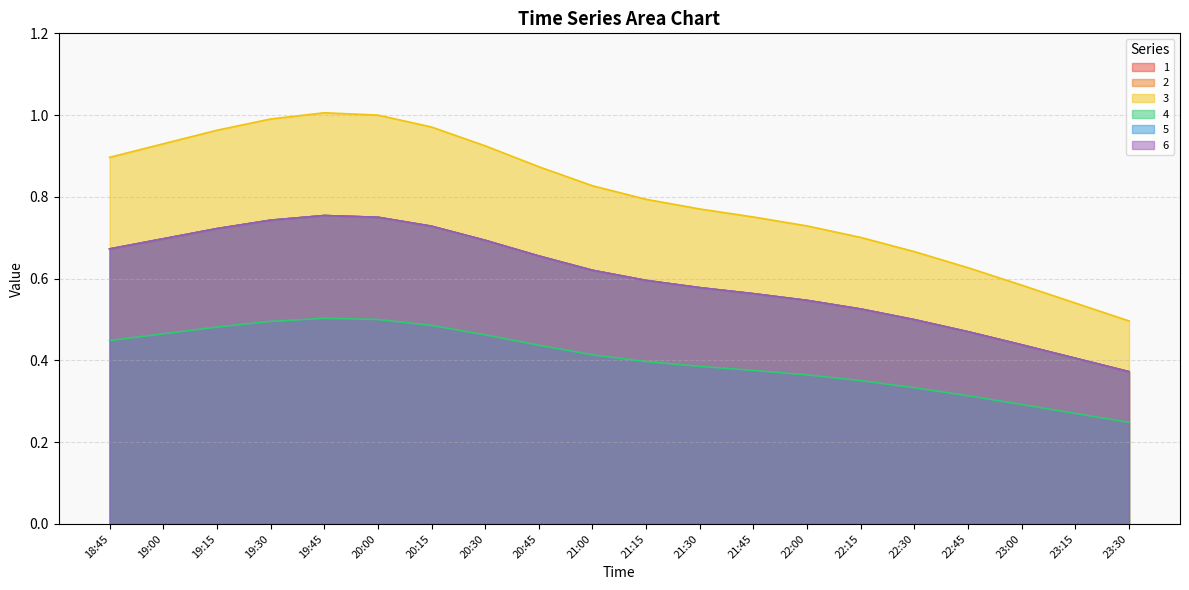

What is the difference between the maximum and second lowest values in the 1 series?

0.3